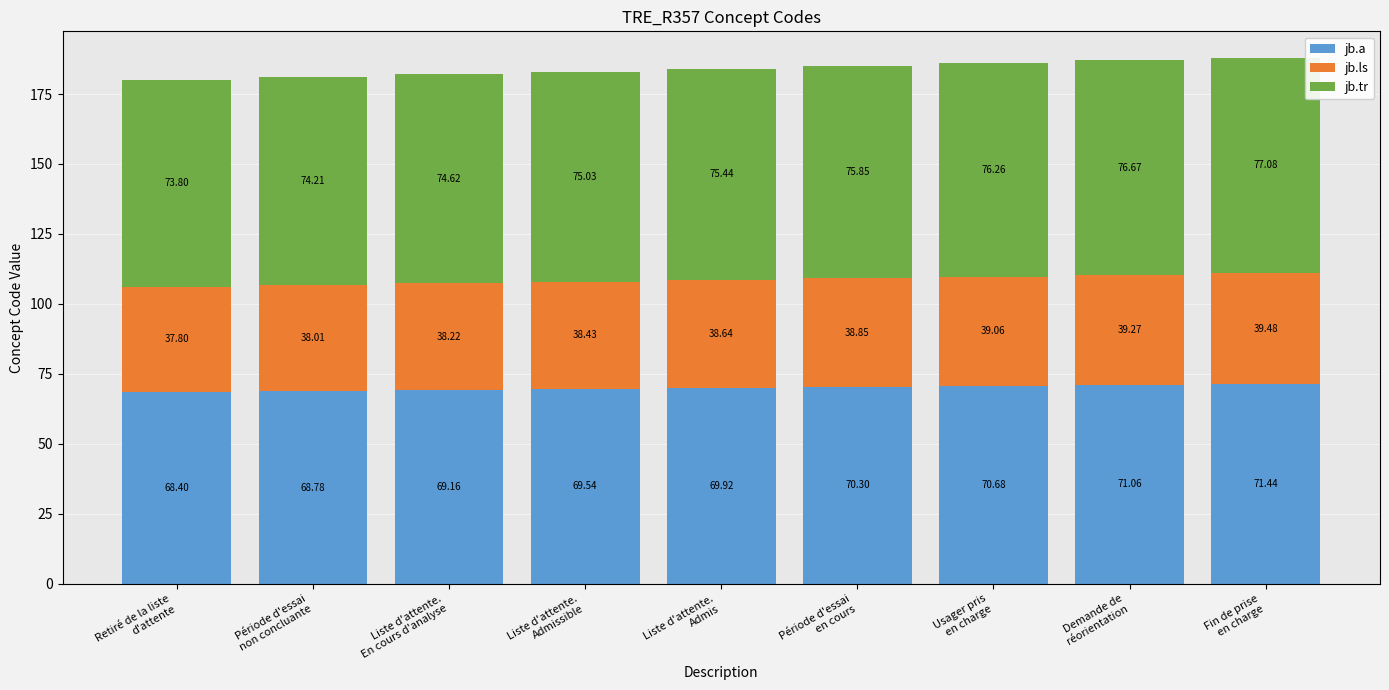

What is the difference between the maximum and minimum values in the jb.a series?

3.0